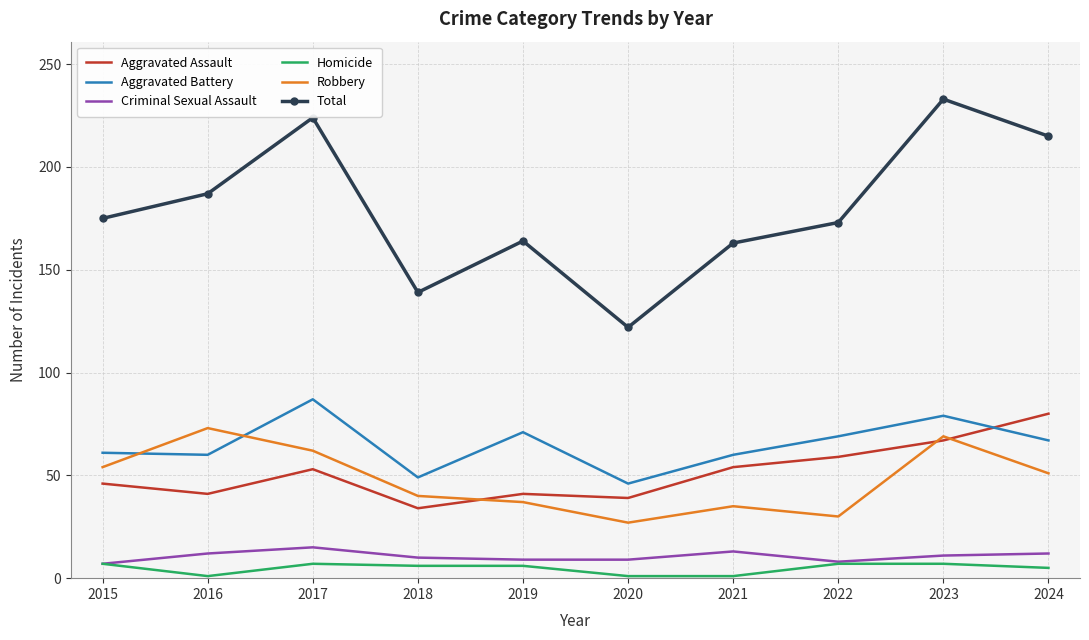

Which series has the largest total across all categories?

Total